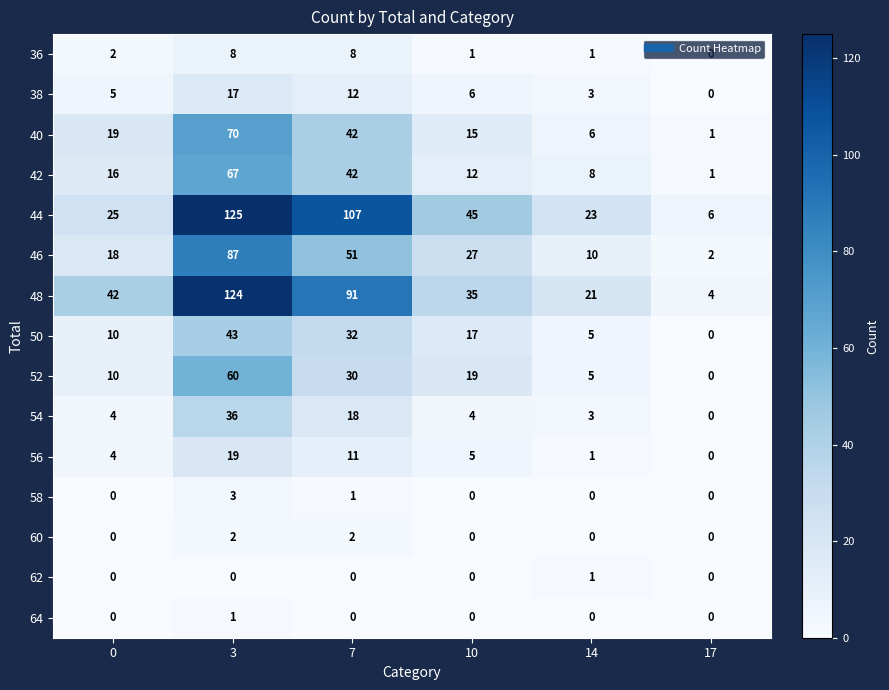

What is the maximum value for 36?

8